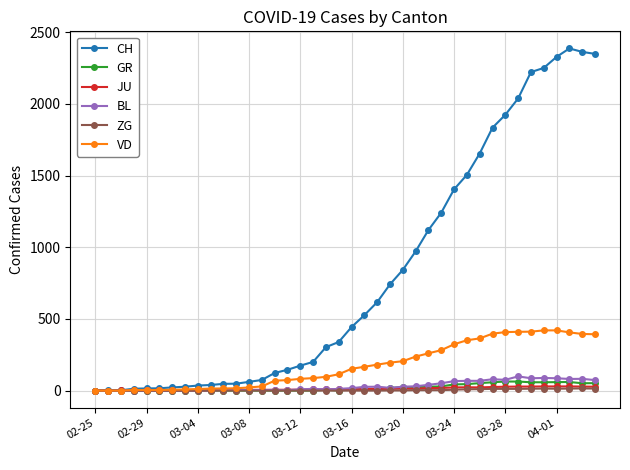

At how many categories does at least one series exceed 1470?

11